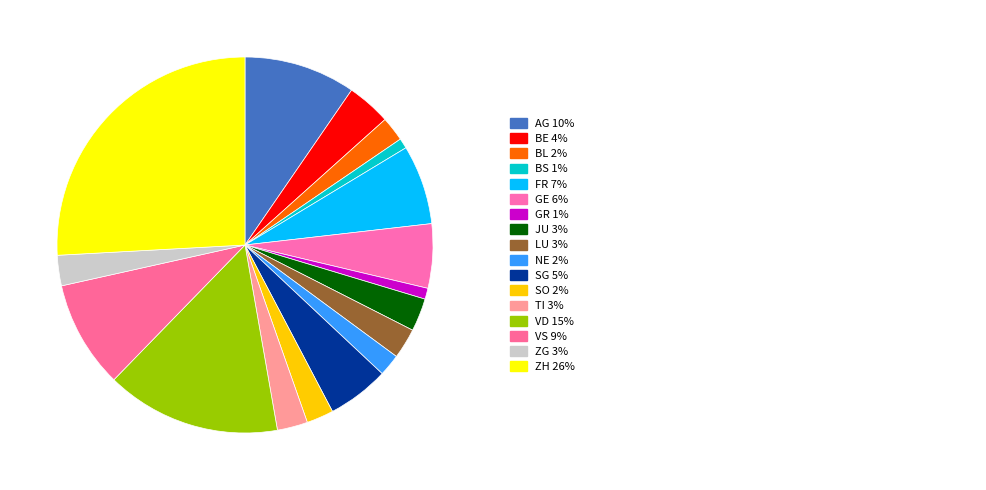

To the nearest percent, what is the difference between the largest and smallest slice percentages?

25%